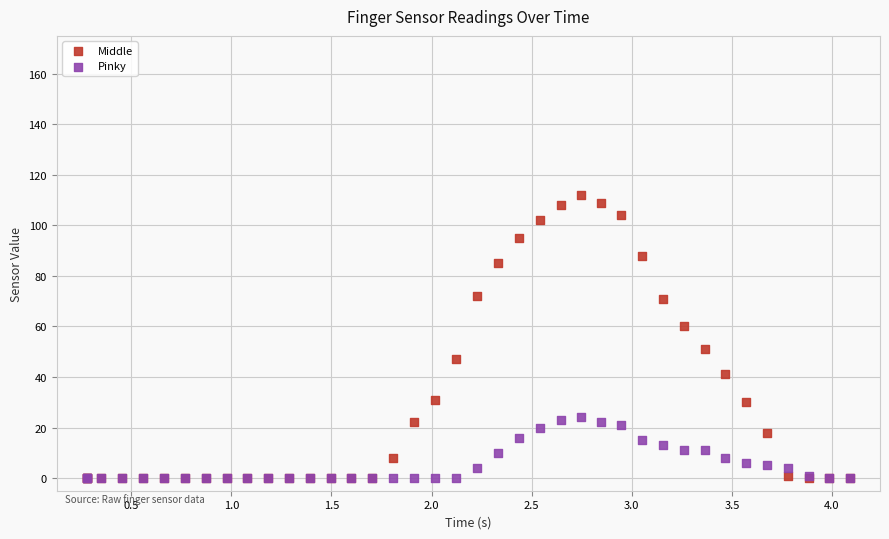

What are all the series names shown in the legend?

Middle, Pinky